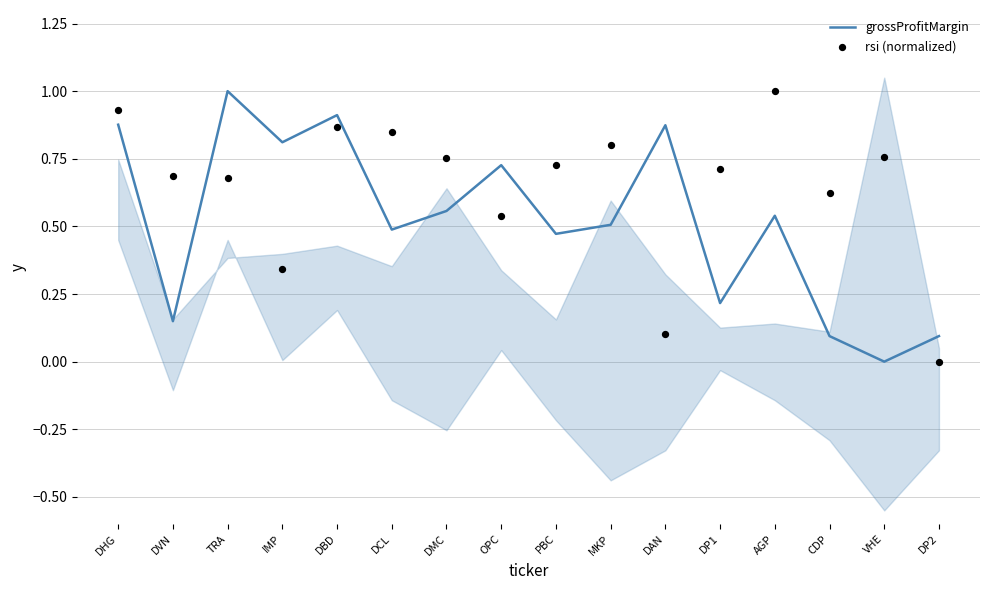

At how many categories does at least one series exceed 0?

16